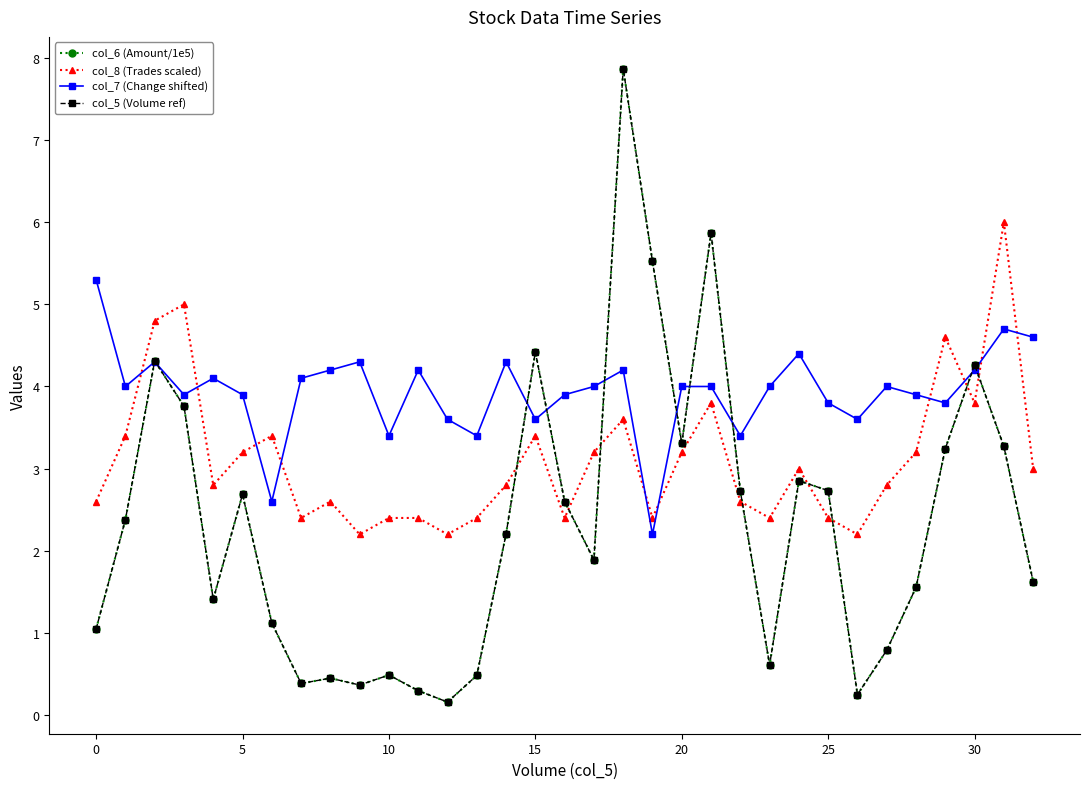

What is the difference between the maximum and minimum values in the col_5 (Volume ref) series?

7.7